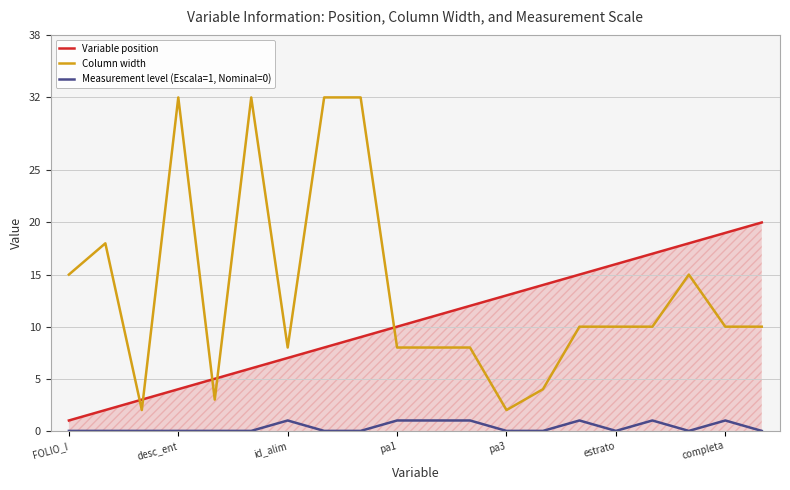

What are all the series names shown in the legend?

Variable position, Column width, Measurement level (Escala=1, Nominal=0)